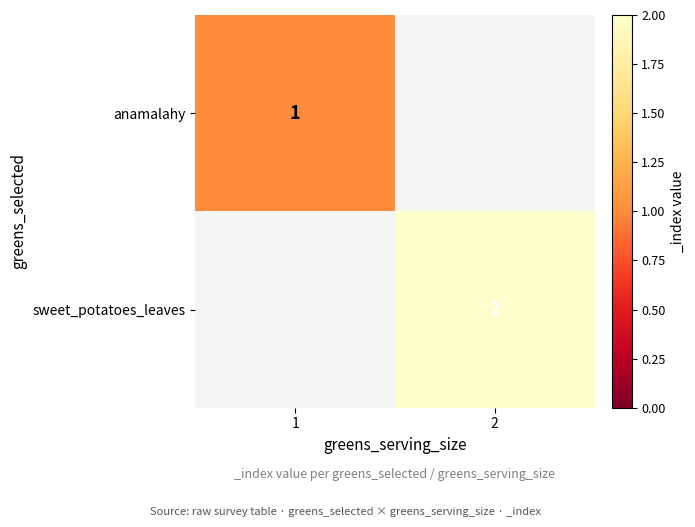

True or false: sweet_potatoes_leaves has a value of 2 at 2.

True